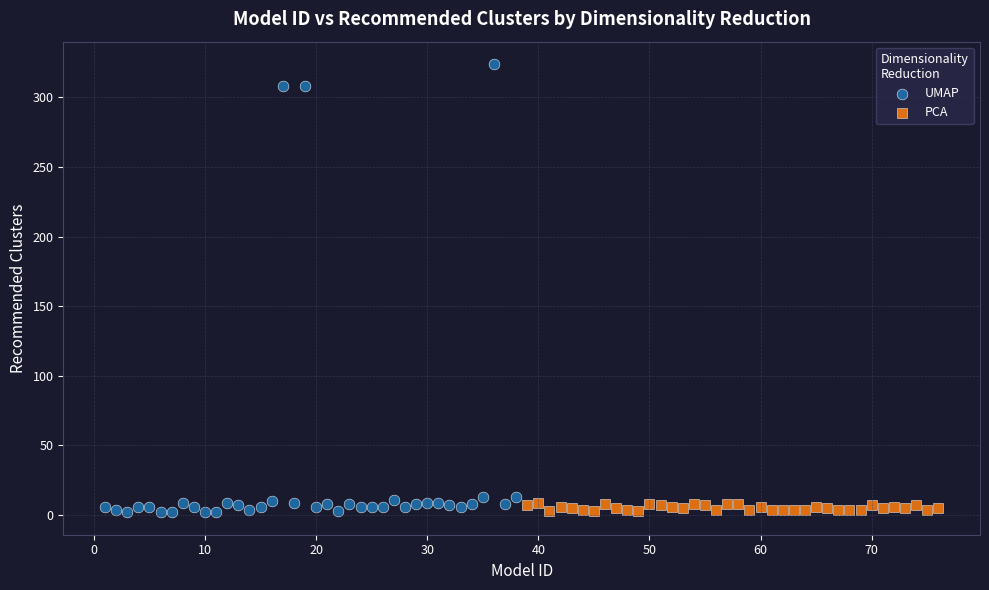

Which series has the widest spread of Y values?

UMAP